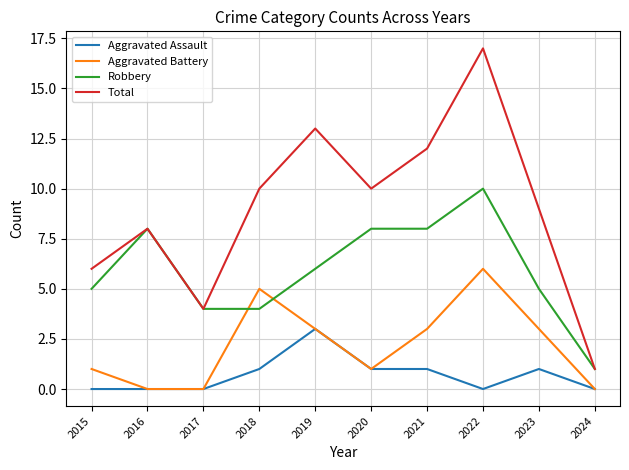

What is the total value across all series at 2016?

16